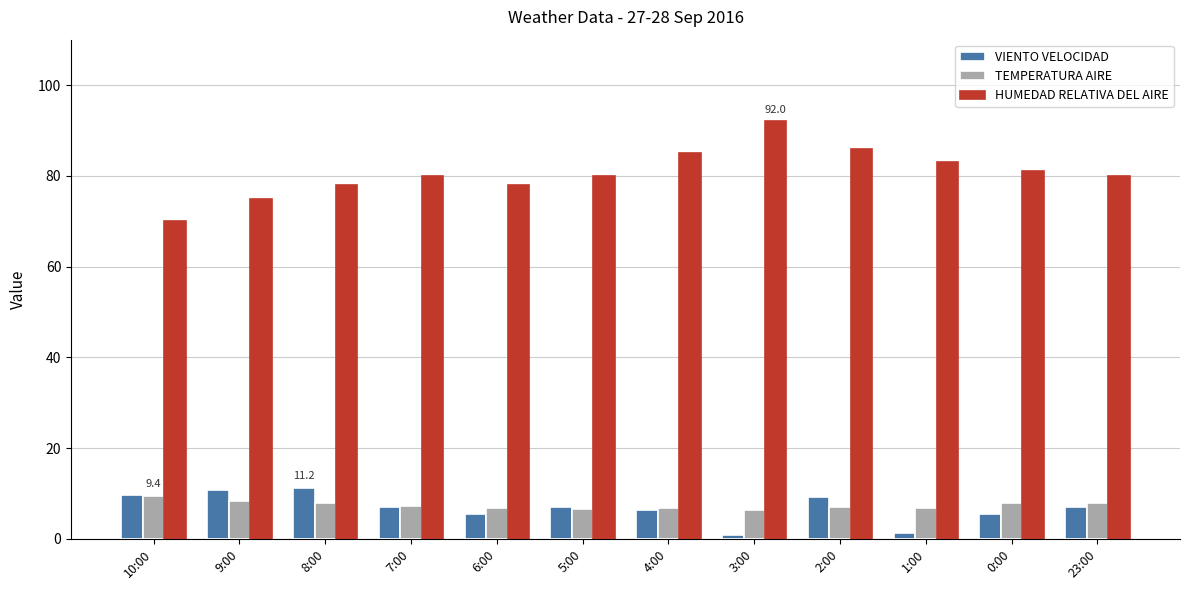

How many bars are there in total?

36